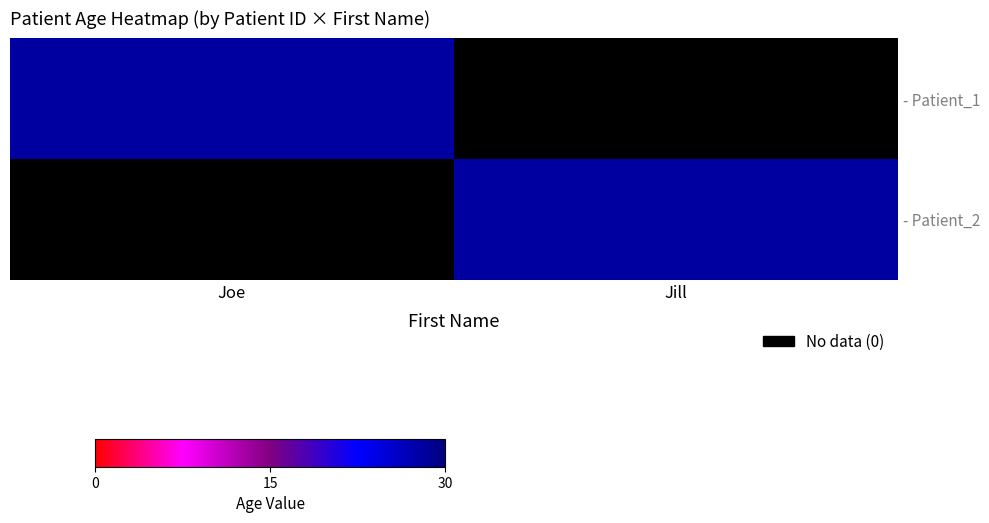

At how many categories does at least one series exceed 3?

2